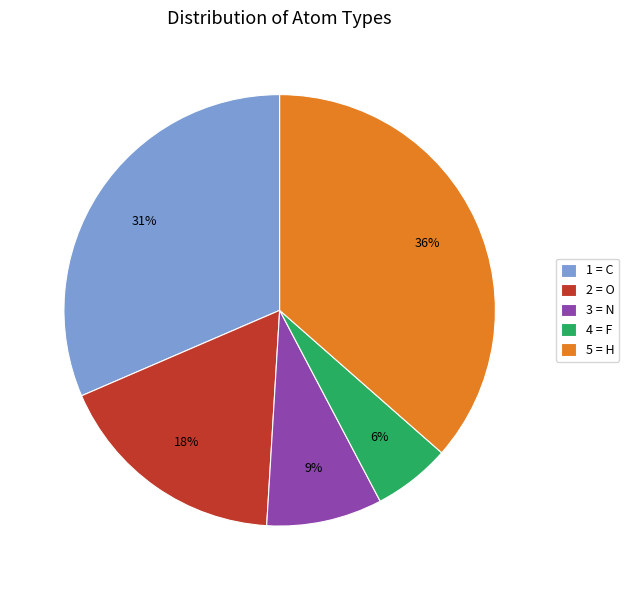

Does any single category account for the majority?

No